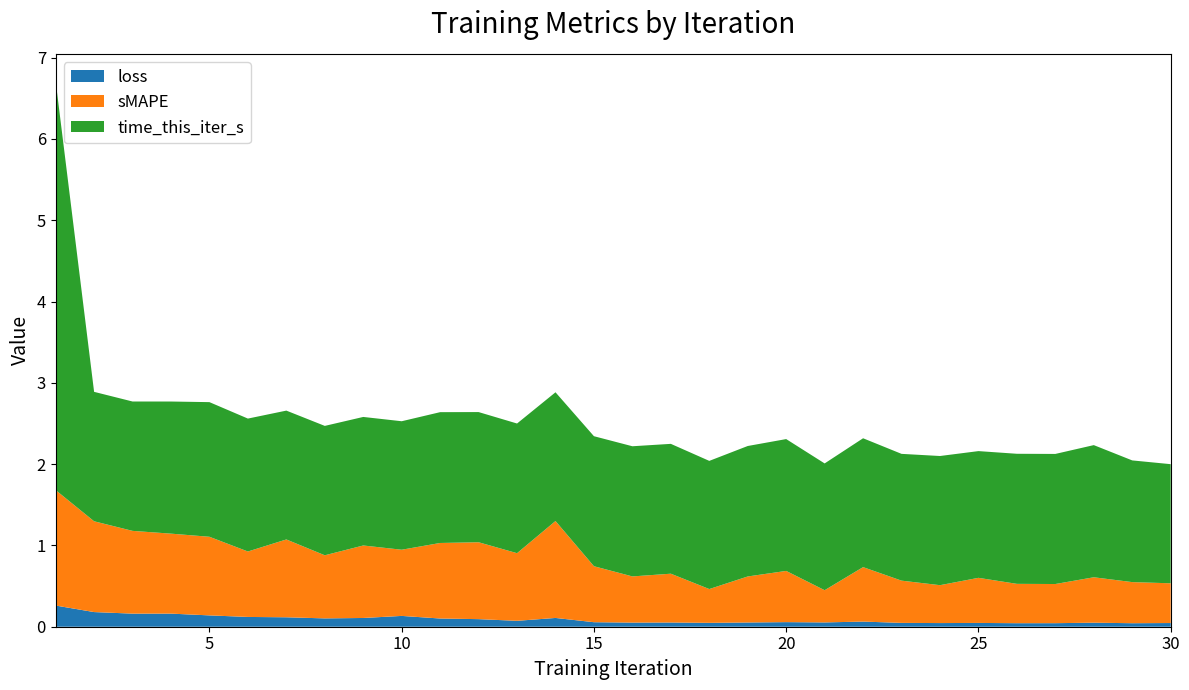

Reading left to right, what are all the values shown in this chart?

loss: 0.3	0.2	0.2	0.2	0.1	0.1	0.1	0.1	0.1	0.1	0.1	0.1	0.1	0.1	0.1	0.1	0.1	0.0	0.1	0.1	0.1	0.1	0.0	0.0	0.0	0.0	0.0	0.0	0.0	0.0
sMAPE: 1.4	1.1	1.0	1.0	1.0	0.8	1.0	0.8	0.9	0.8	0.9	0.9	0.8	1.2	0.7	0.6	0.6	0.4	0.6	0.6	0.4	0.7	0.5	0.5	0.6	0.5	0.5	0.6	0.5	0.5
time_this_iter_s: 5.0	1.6	1.6	1.6	1.7	1.6	1.6	1.6	1.6	1.6	1.6	1.6	1.6	1.6	1.6	1.6	1.6	1.6	1.6	1.6	1.6	1.6	1.6	1.6	1.6	1.6	1.6	1.6	1.5	1.5